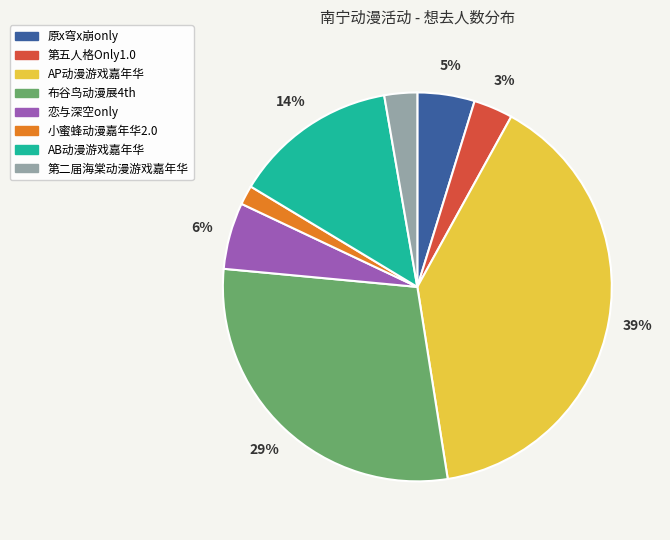

How many slices are in this pie chart?

8